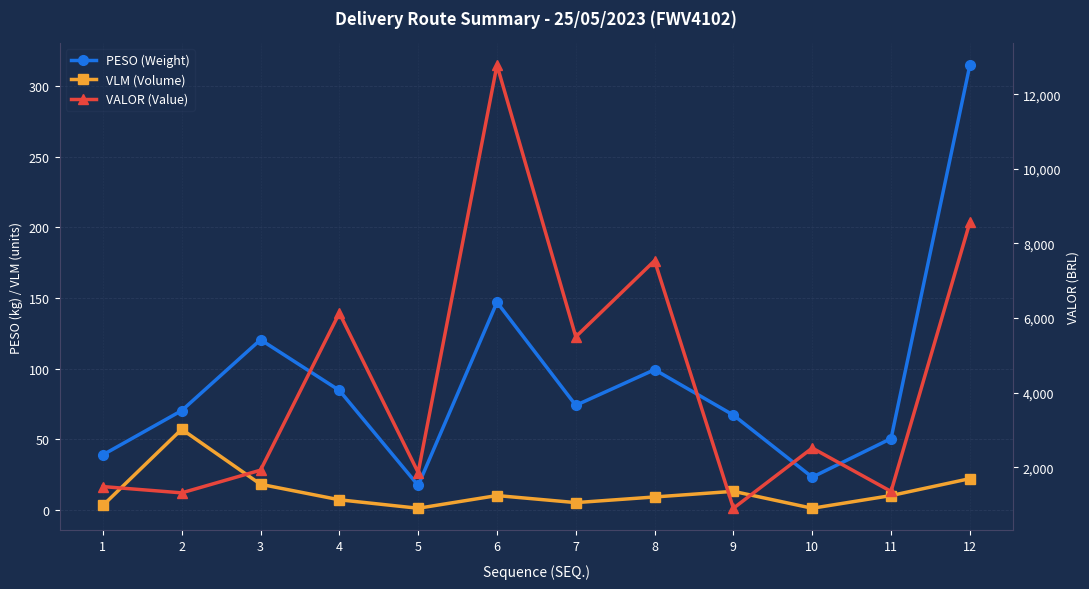

What is the spread (max minus min) of values at 11?

1345.4